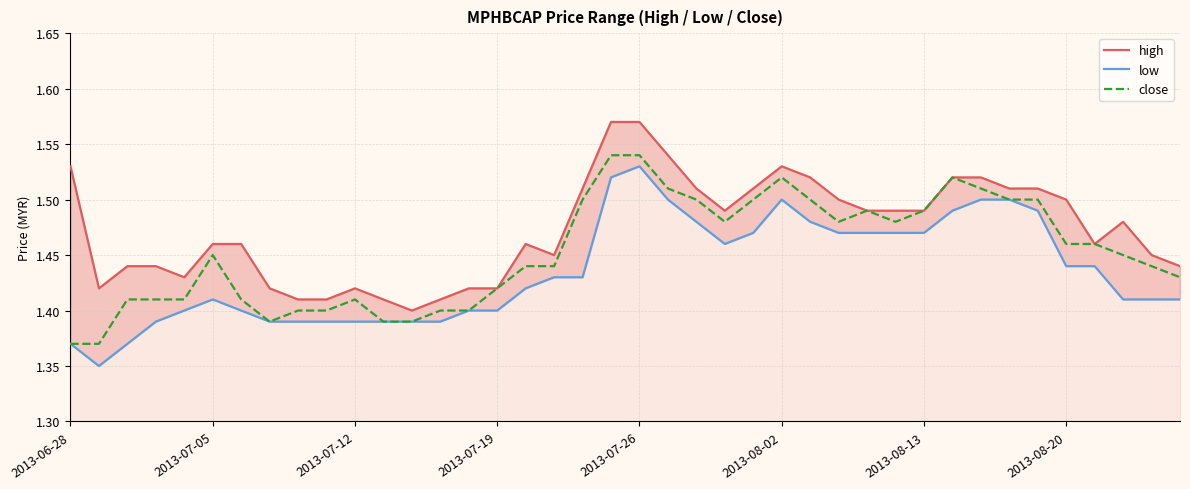

True or false: close has a value of 0.3 at 2013-07-05.

False